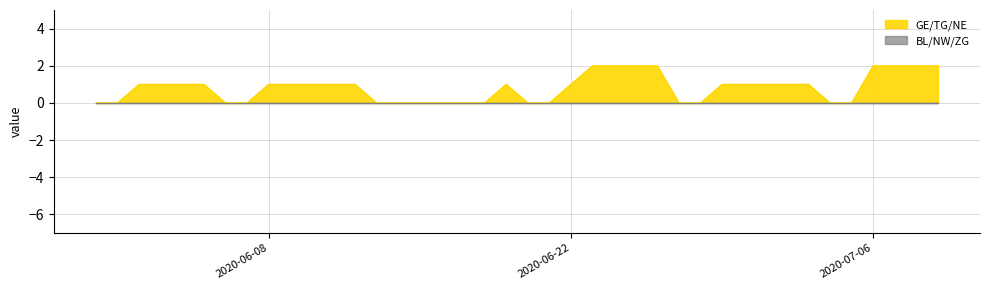

What is the spread (max minus min) of values at 2020-06-19?

1